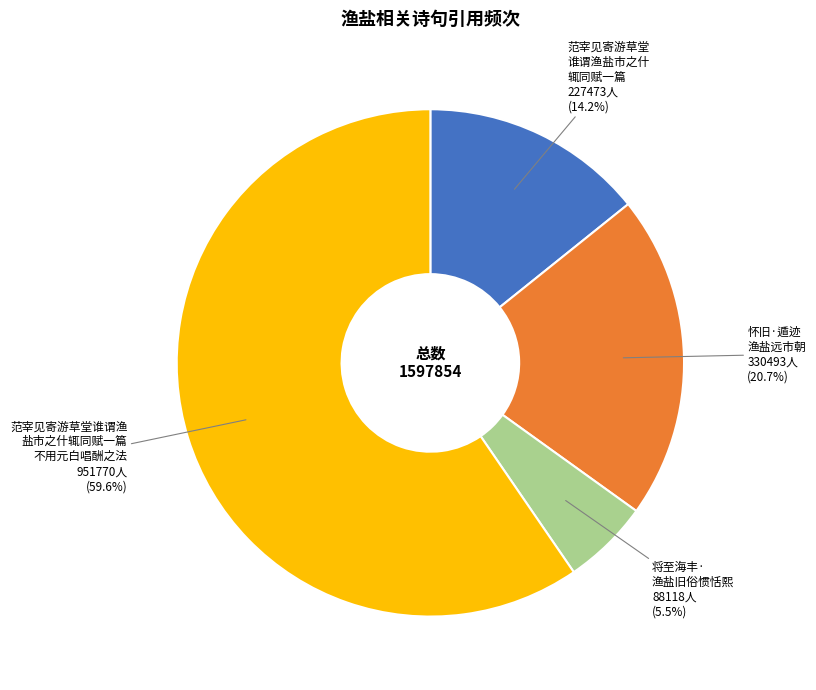

Is there a majority slice in this chart?

Yes